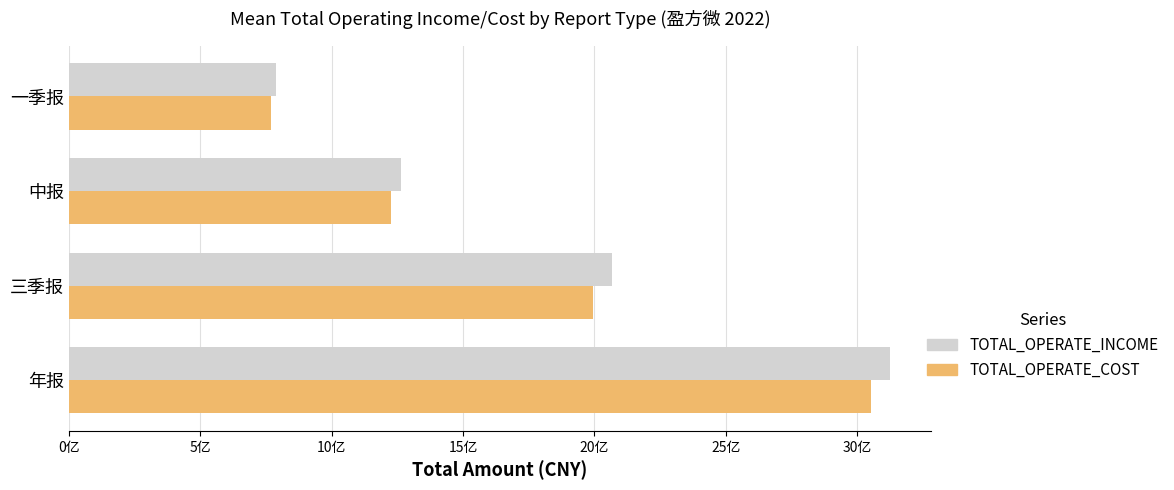

At which label is TOTAL_OPERATE_COST closest to 1910278270?

三季报